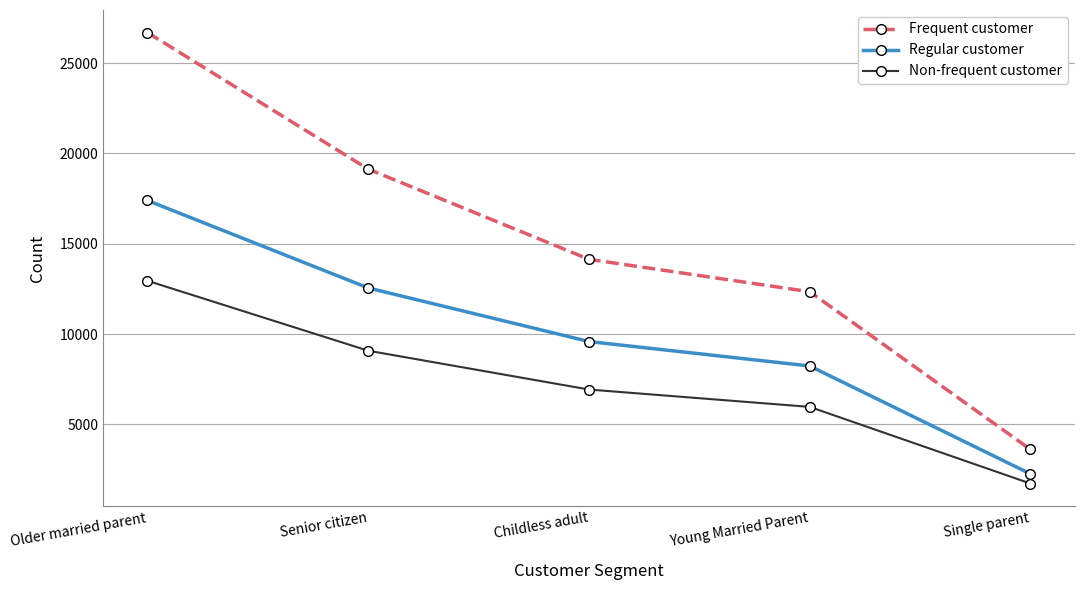

What is the label of the 1st point from the right?

Single parent